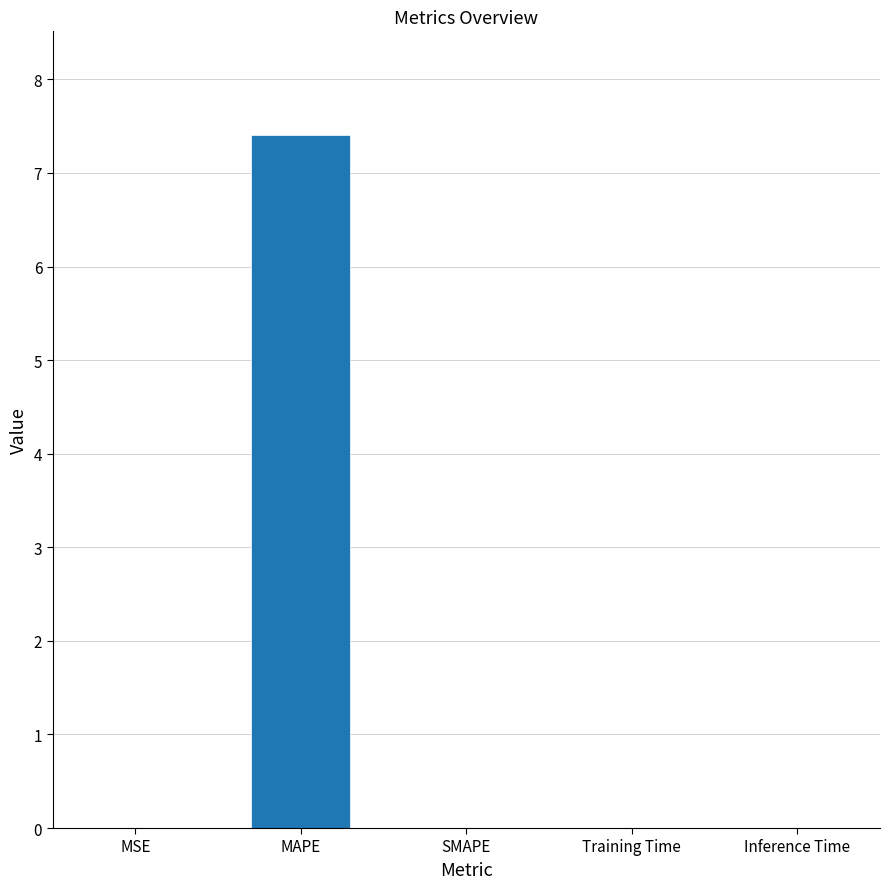

Which has a higher value, Inference Time or MAPE?

MAPE